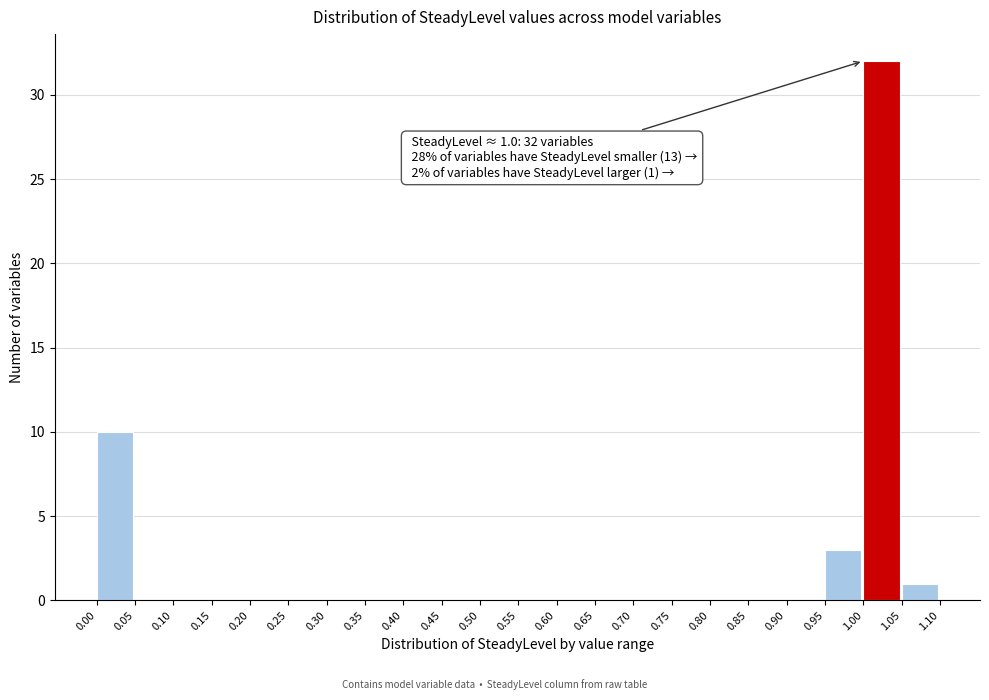

Which range on the x-axis has the tallest bar?

1.00 to 1.05